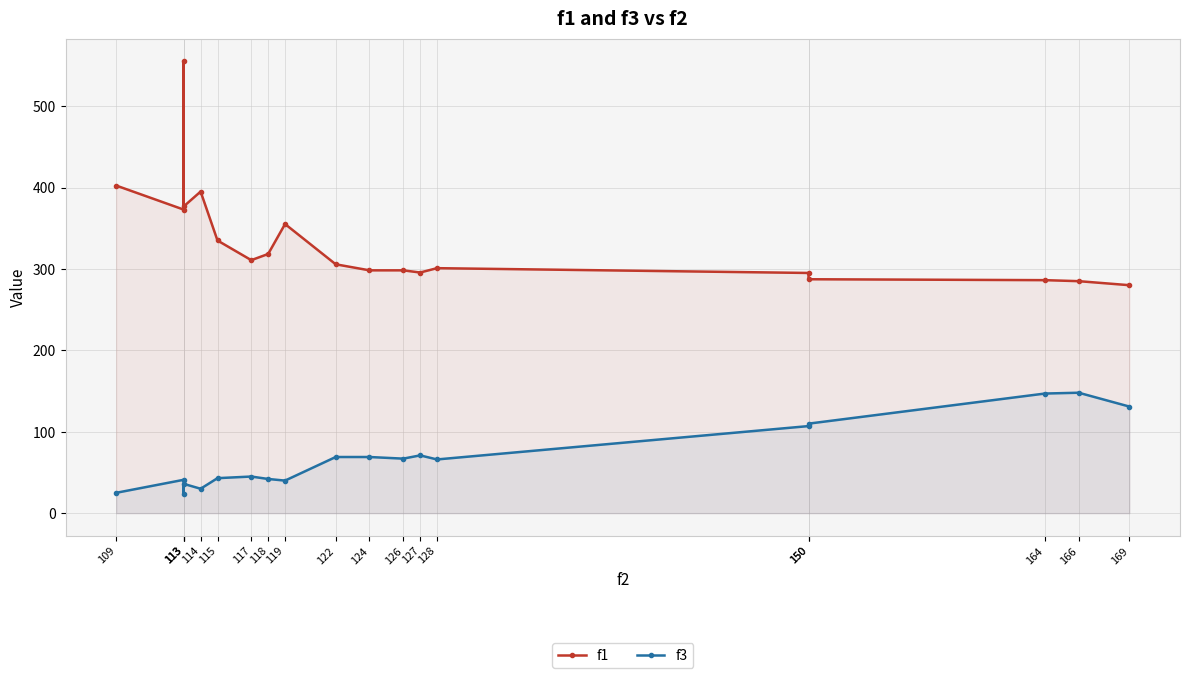

List the series in order of their overall mean, highest first.

f1, f3